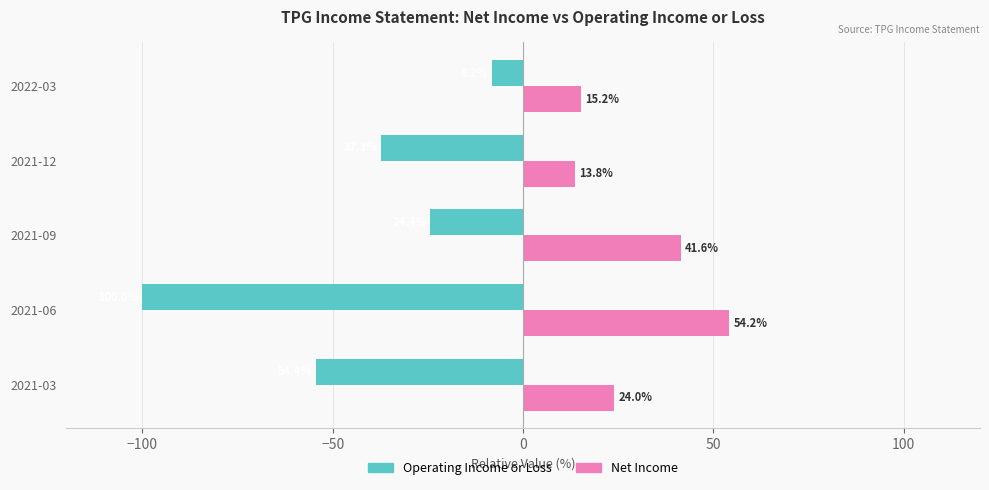

Where is Operating Income or Loss nearest to the value -54?

2021-03